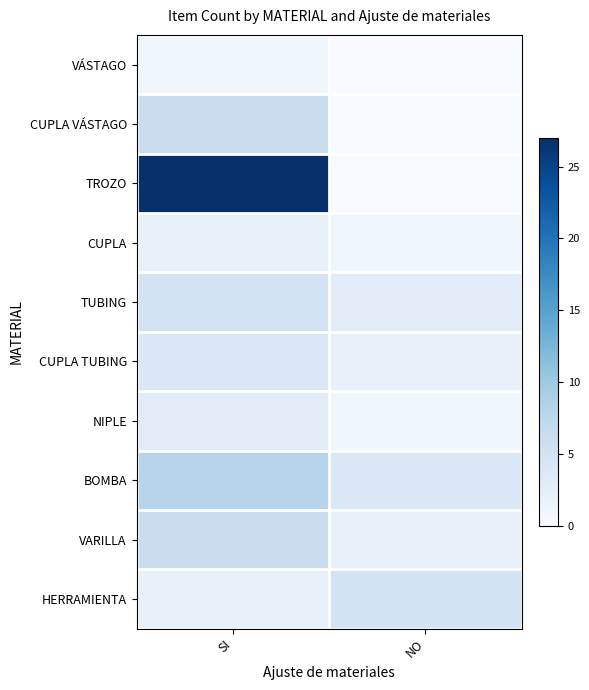

How many series are shown in this chart?

10